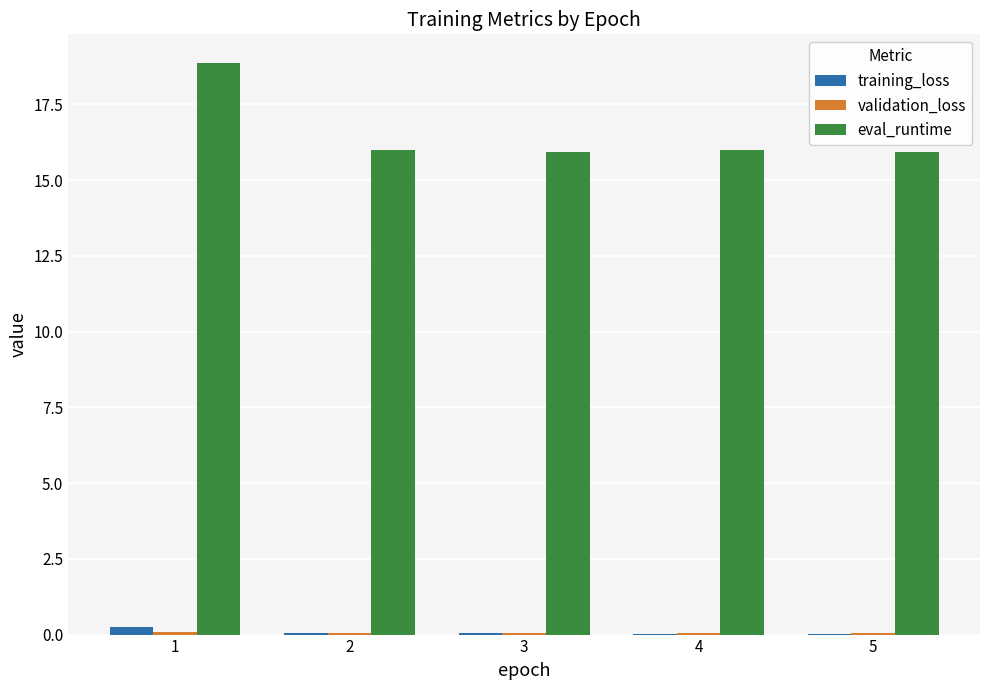

What is the difference between the eval_runtime values at 5 and 2?

0.1